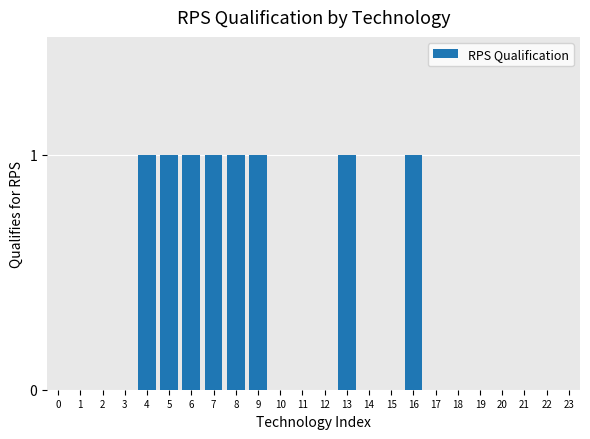

Reading right to left, transcribe all the data shown in this chart.

23=0	22=0	21=0	20=0	19=0	18=0	17=0	16=1	15=0	14=0	13=1	12=0	11=0	10=0	9=1	8=1	7=1	6=1	5=1	4=1	3=0	2=0	1=0	0=0